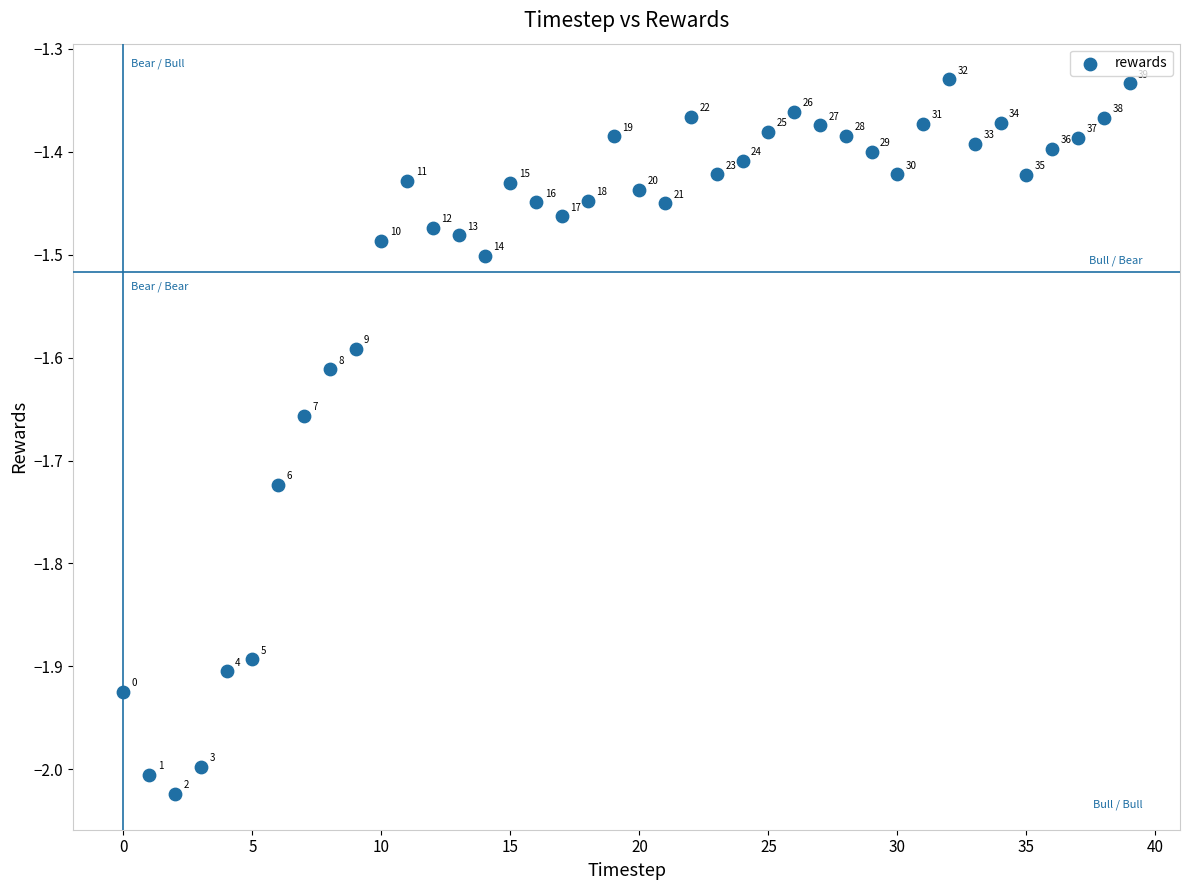

What is the range of Y values (max minus min)?

0.7